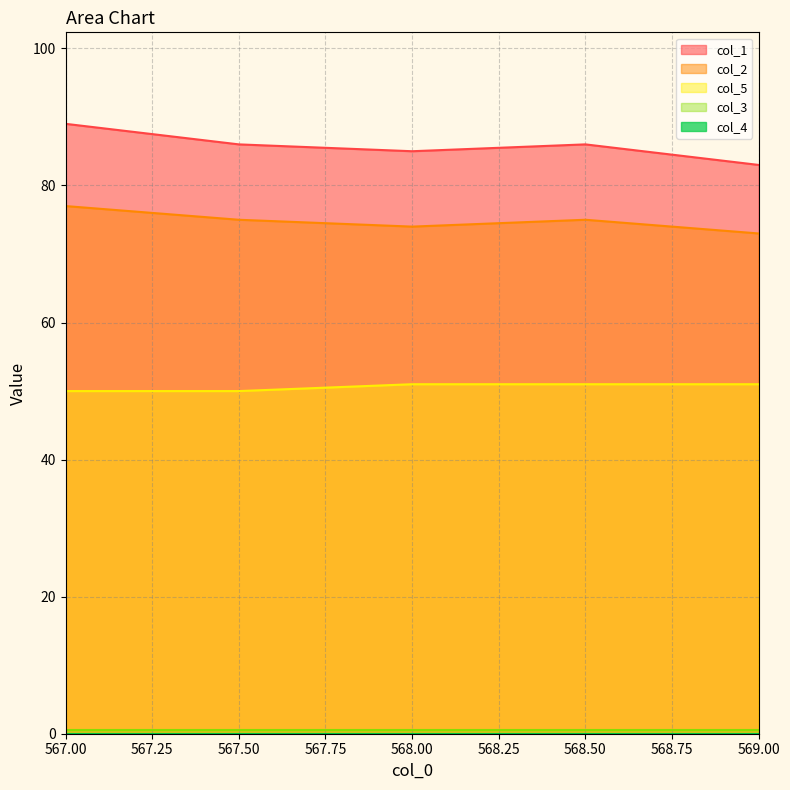

At how many categories does at least one series exceed 71?

5